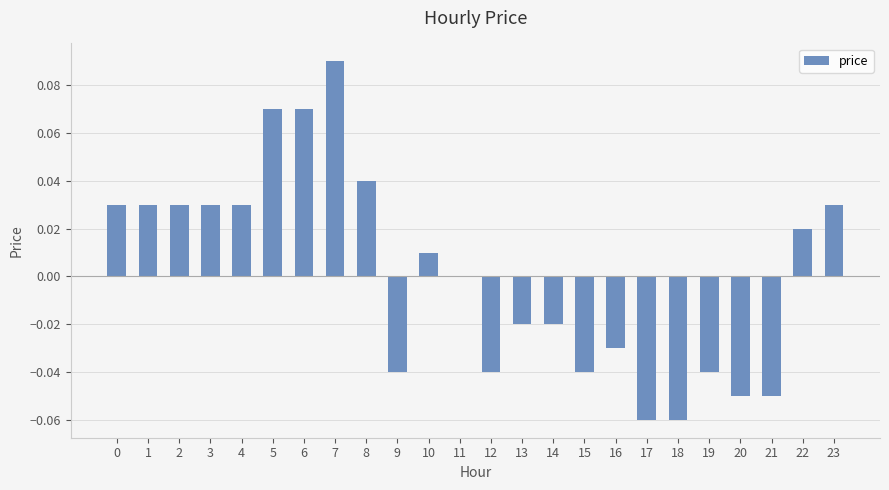

The chart shows a value of -0.1 at 19. True or false?

False